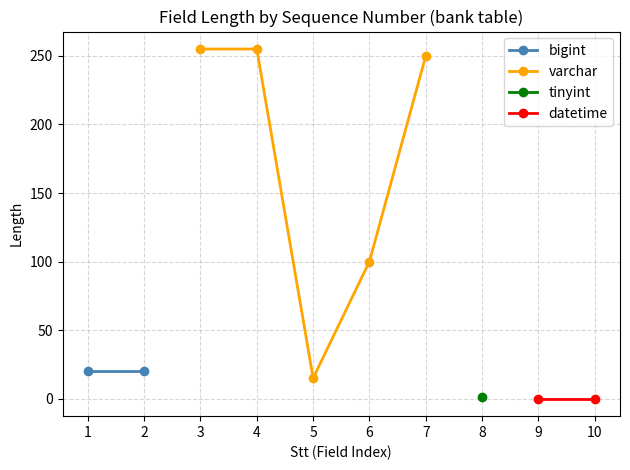

True or false: bank_id has a value of 255 at 3.

True